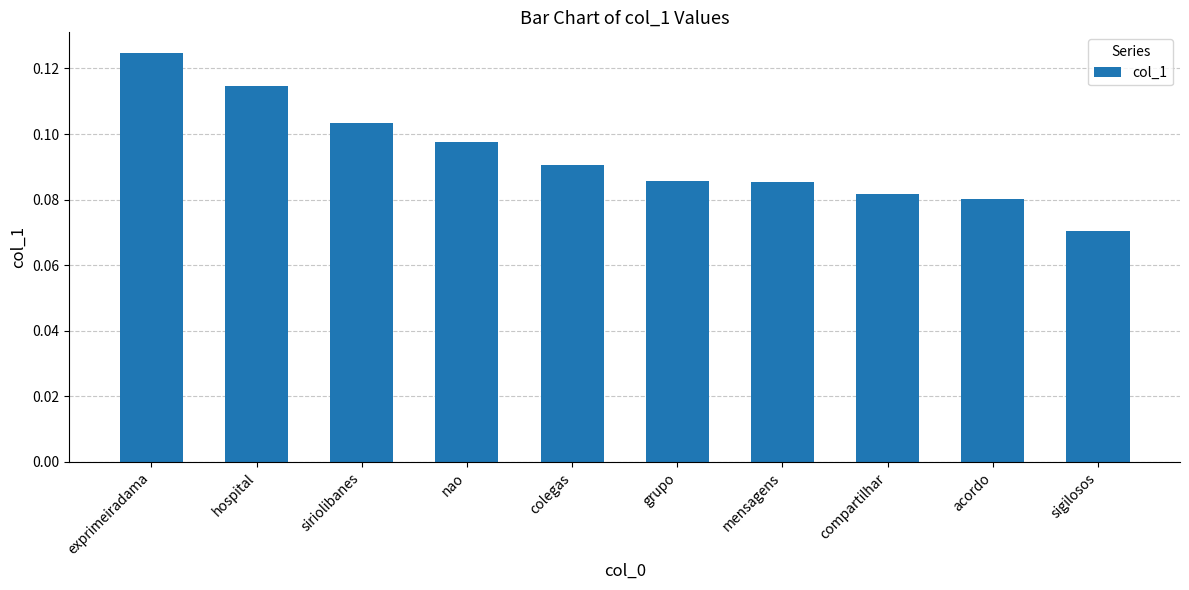

How many categories are shown in the chart?

10